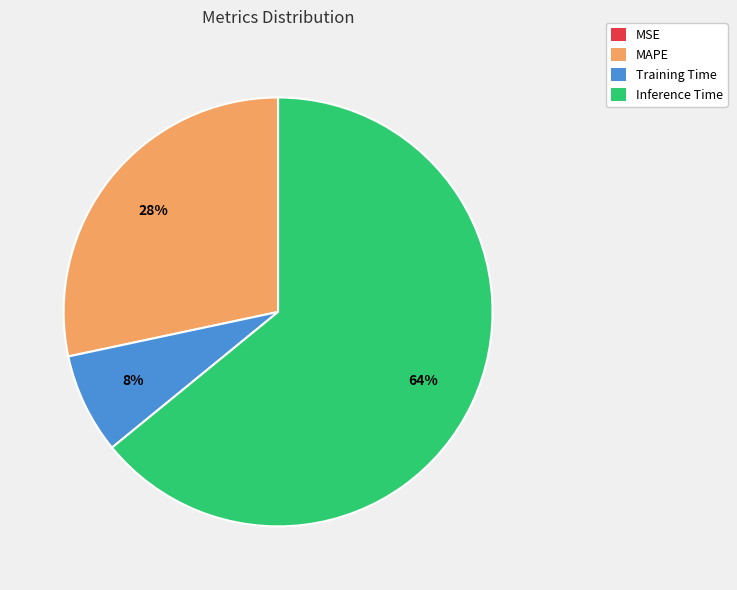

Between Training Time and MAPE, which is larger?

MAPE